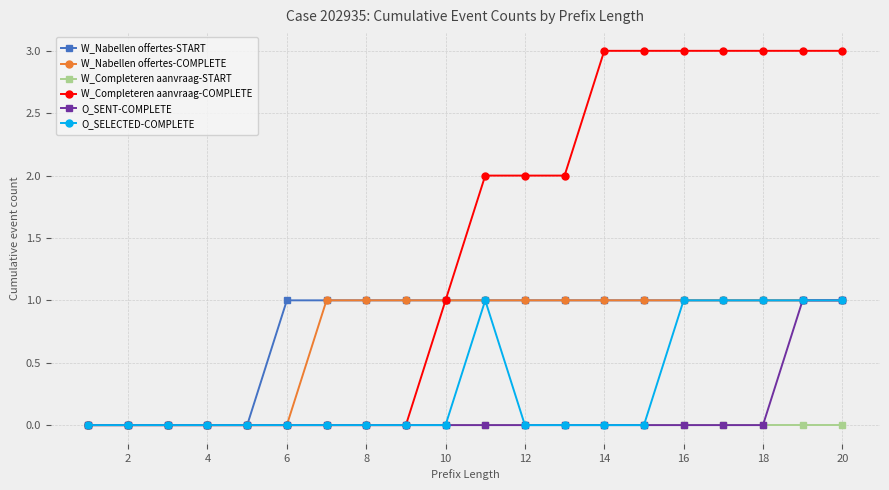

Which series has the widest spread of values?

W_Completeren aanvraag-COMPLETE